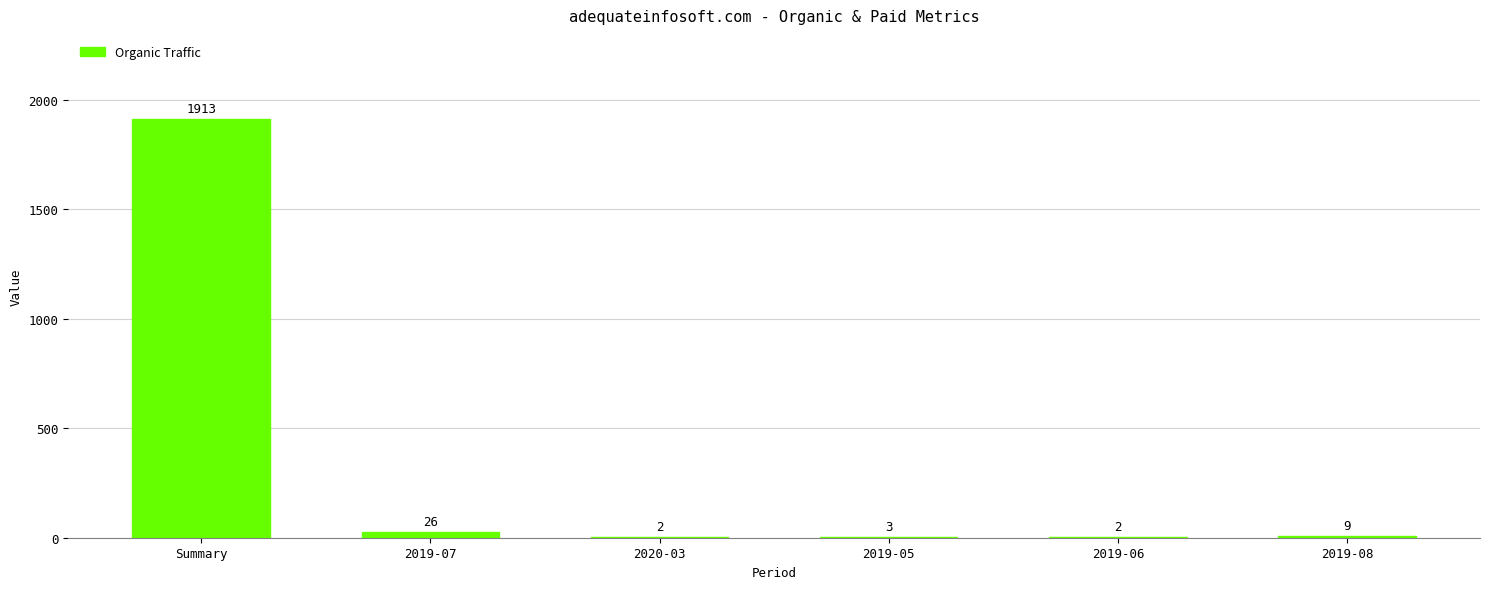

What is the change in value from Summary to 2019-08?

-1904